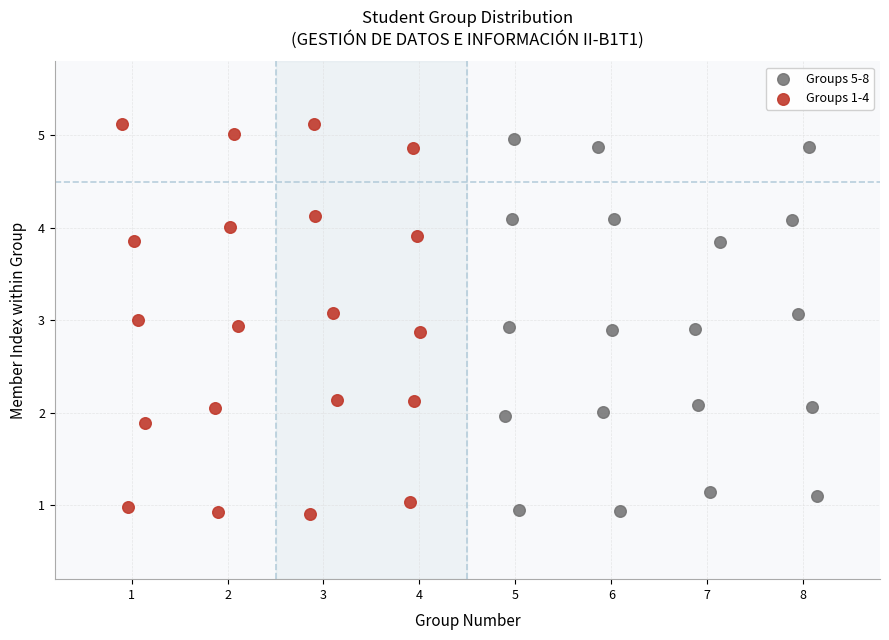

Which series has the largest Y range (max minus min)?

Groups 1-4